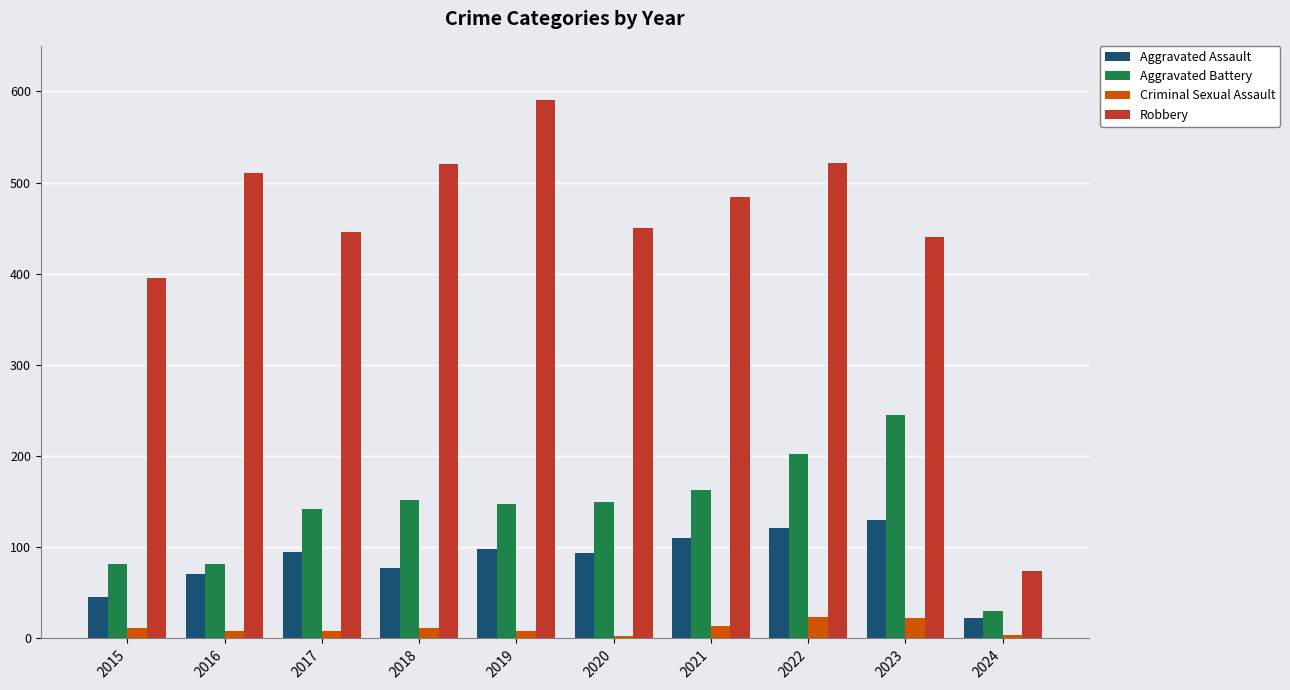

How many bars are there in total?

40